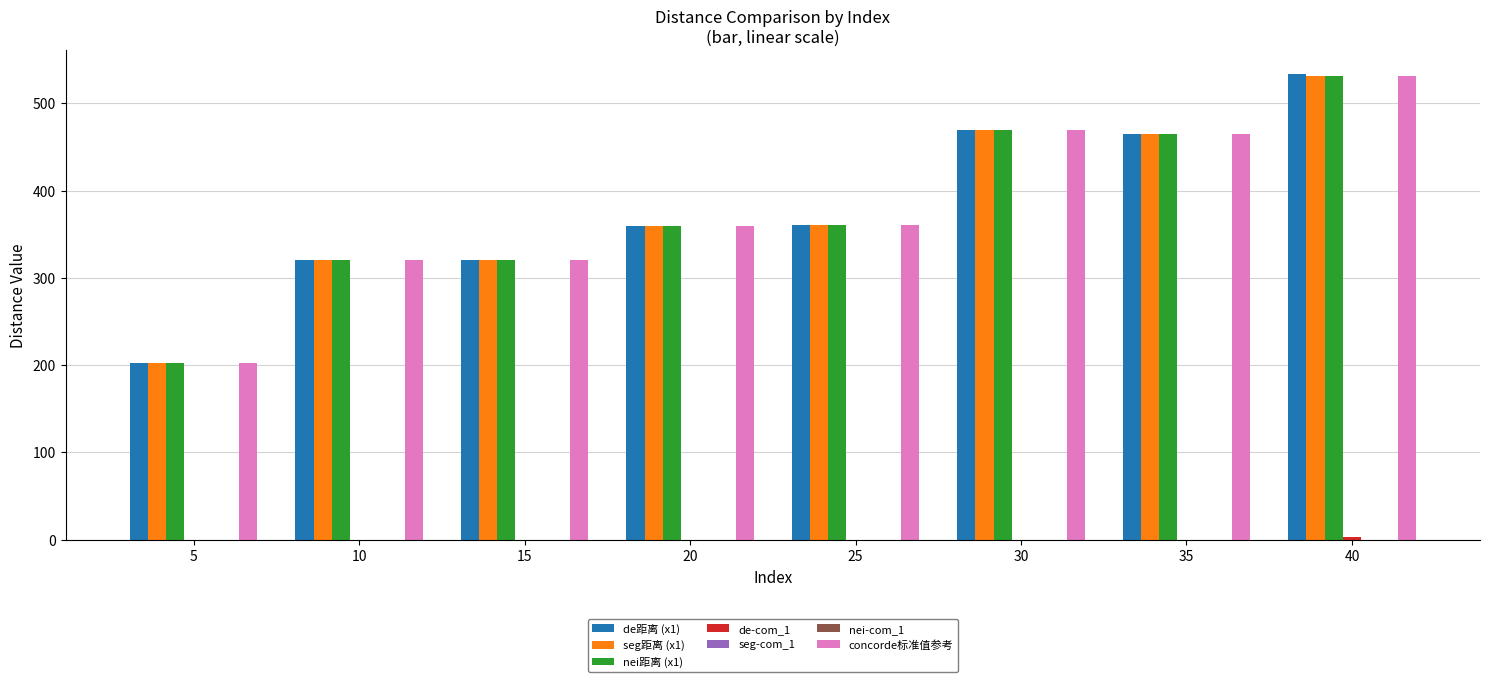

Is the value of seg距离 (x1) at 5 greater than the value of de-com_1 at 5?

Yes